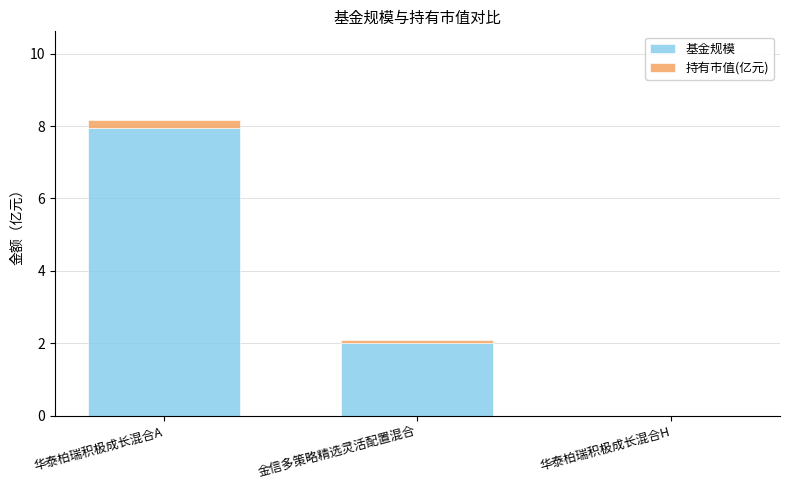

Which category has the highest value in the 基金规模 series?

华泰柏瑞积极成长混合A